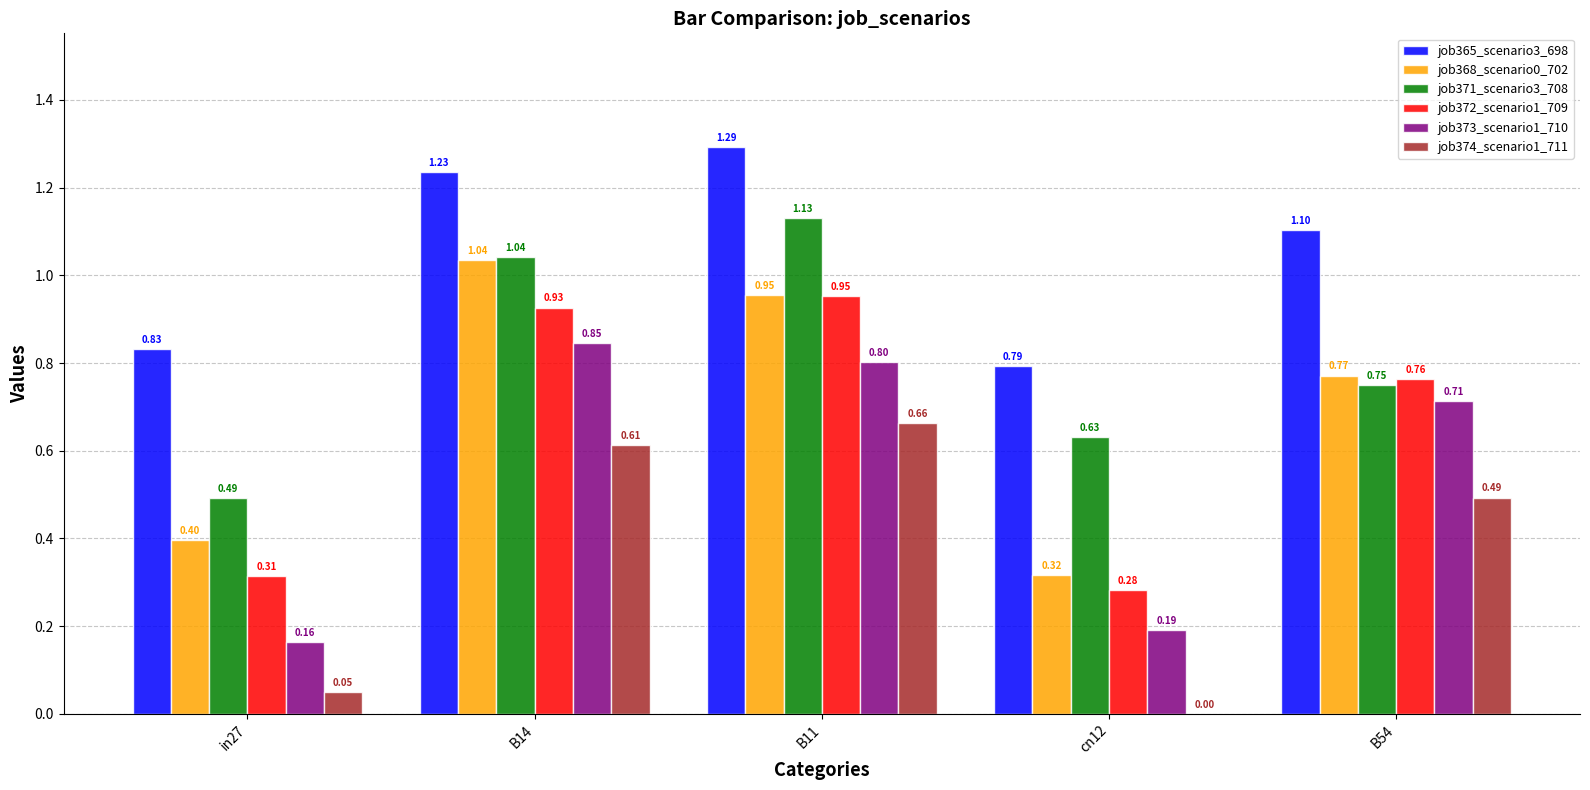

What is the sum of all job368_scenario0_702 values?

3.5